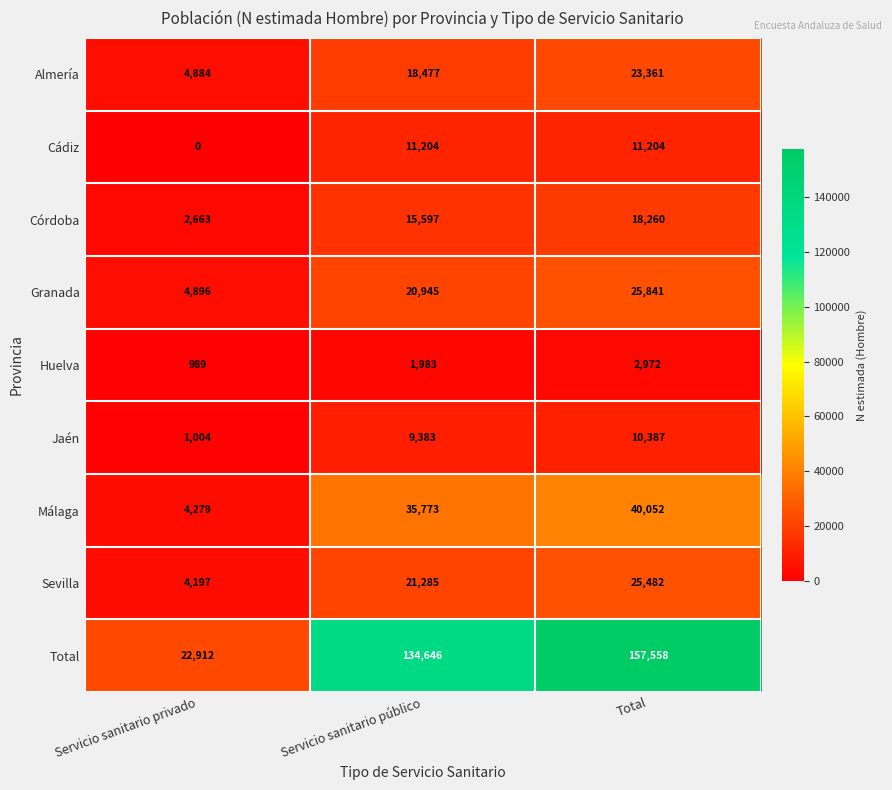

Which series has the largest range (max minus min)?

Total